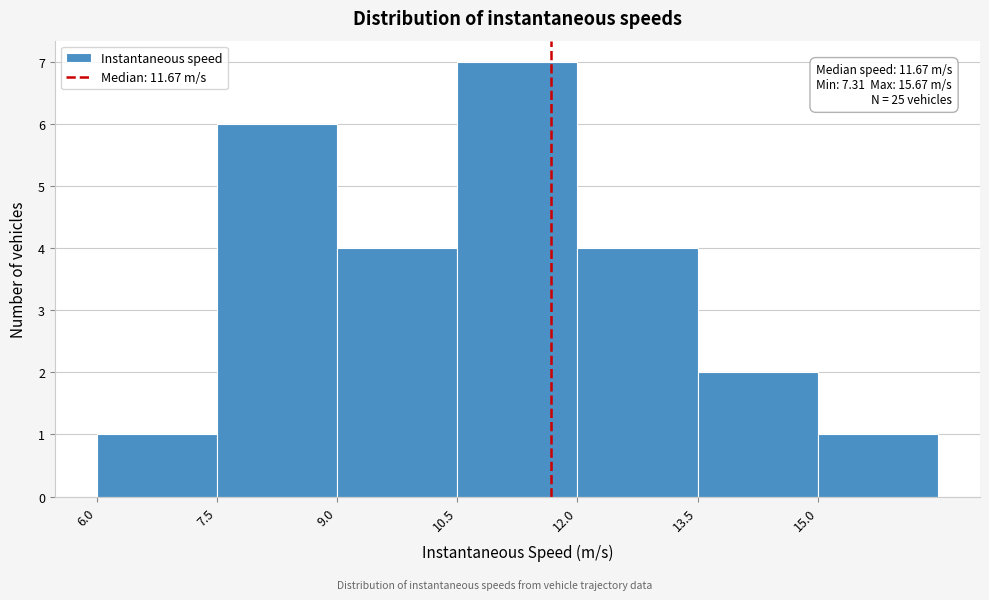

Which range on the x-axis has the tallest bar?

10.5 to 12.0